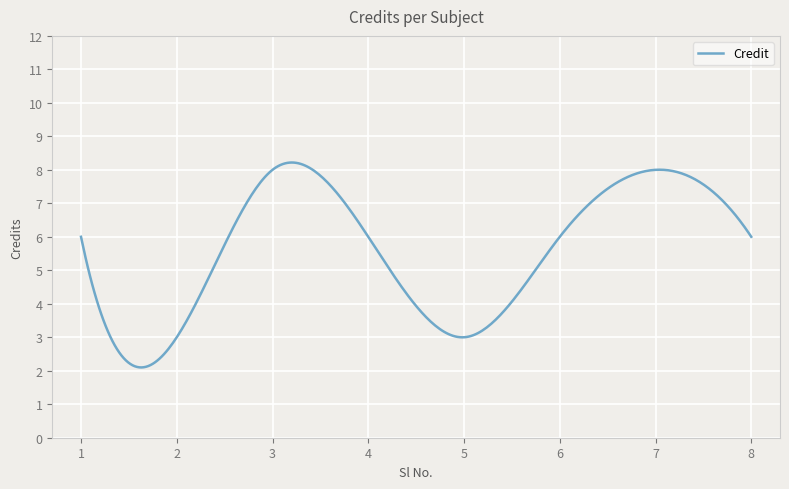

What is the minimum value shown in the chart?

2.1